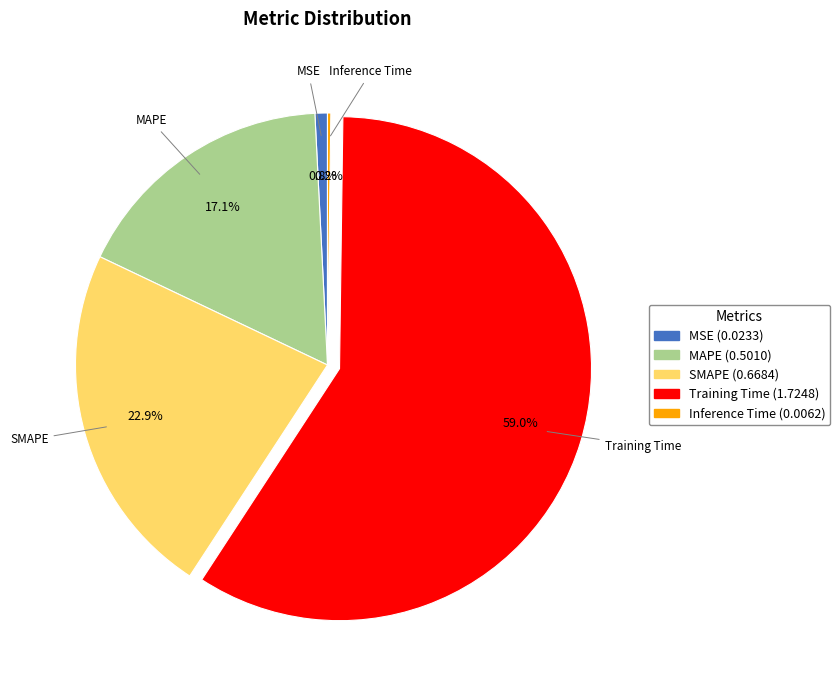

What is the ratio of the value at SMAPE to the value at Training Time?

0.4